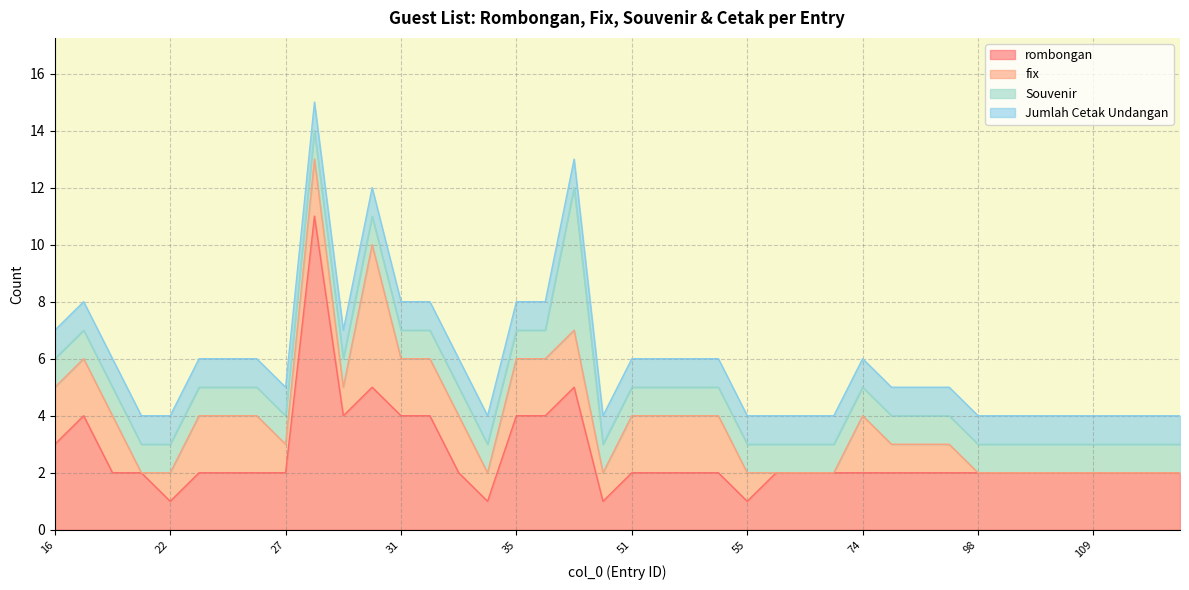

Which label corresponds to the smallest value in the chart?

21